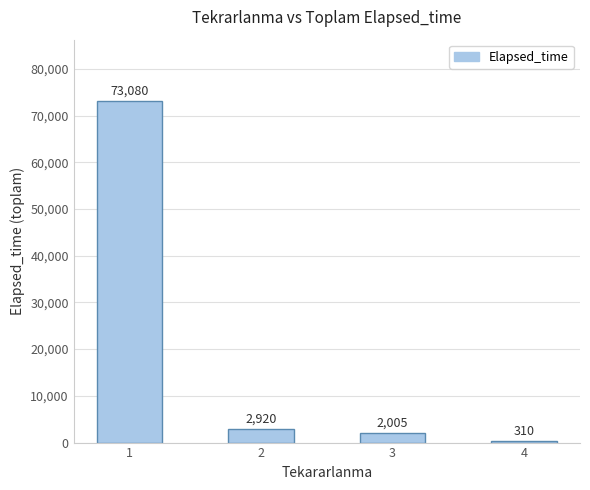

List the labels in order of value, smallest first.

4, 3, 2, 1